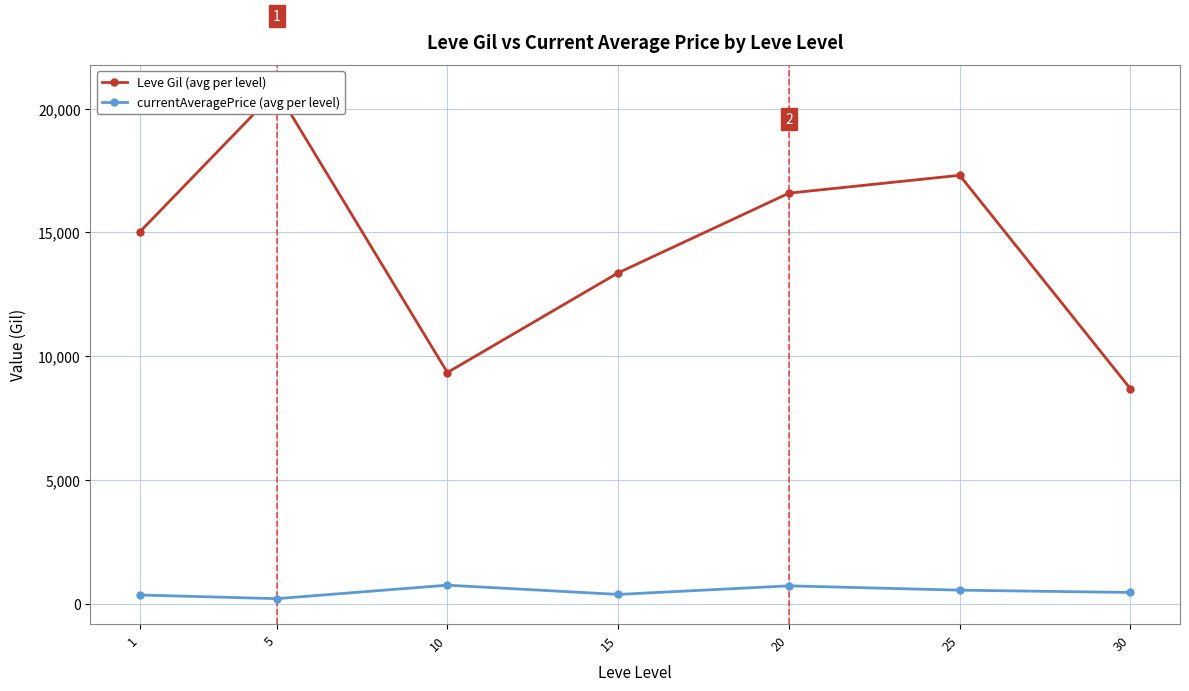

What is the total value across all series at 5?

20935.3